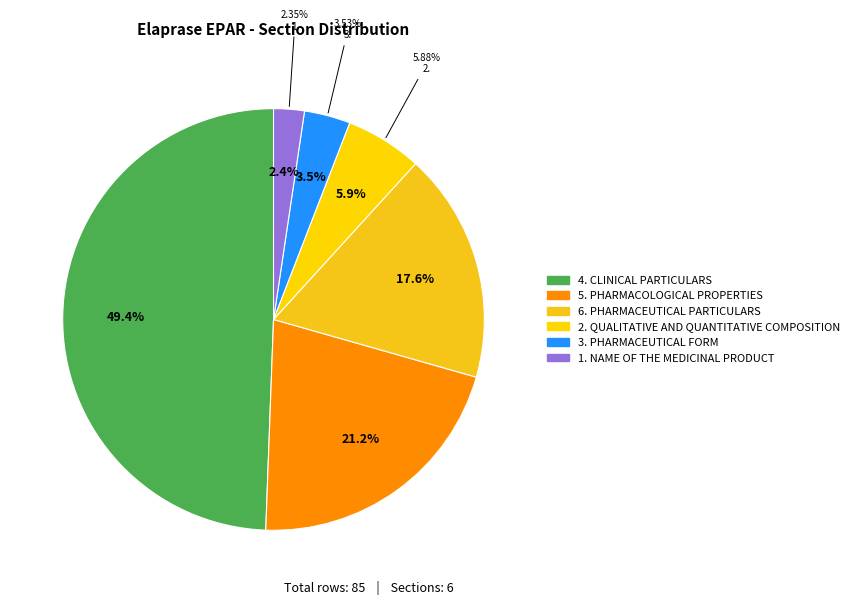

Does 6. PHARMACEUTICAL PARTICULARS account for over 50% of the chart?

No